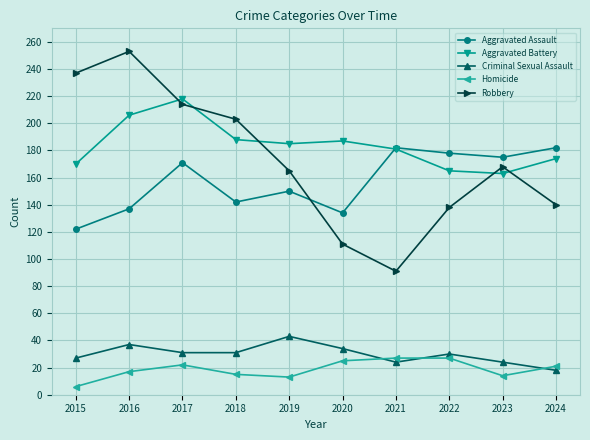

What is the smallest value displayed?

6